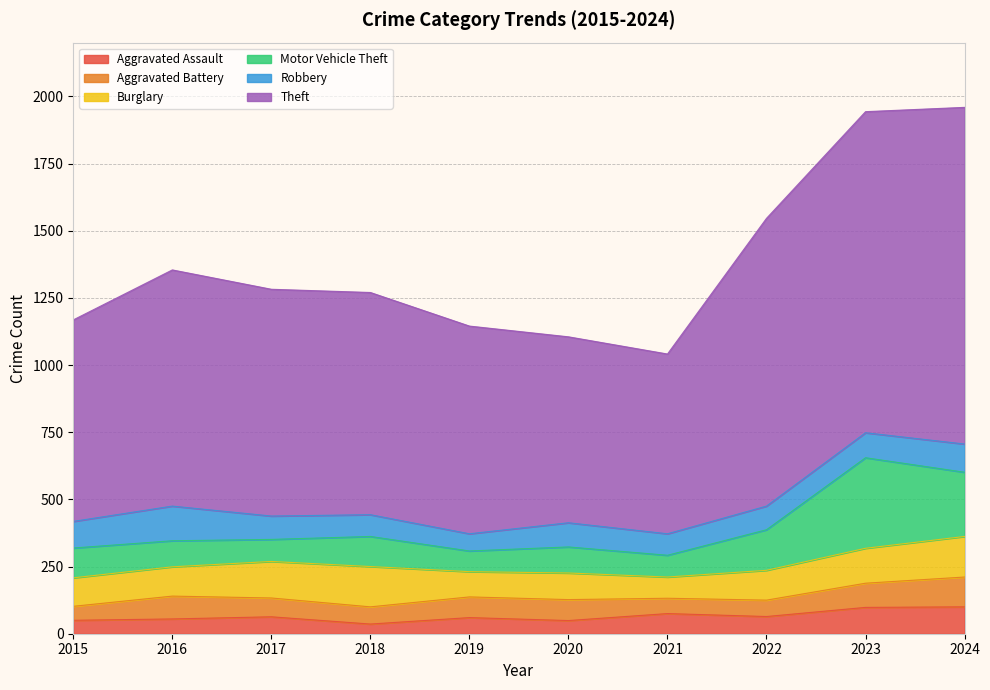

Does the chart display data point markers on the line(s)?

No